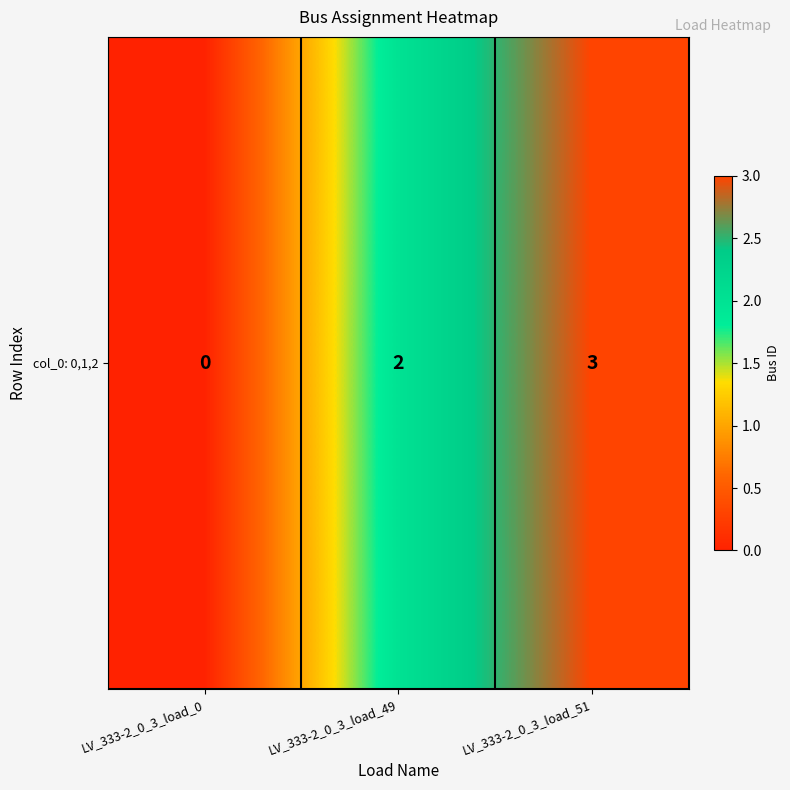

How many series are shown in this chart?

1